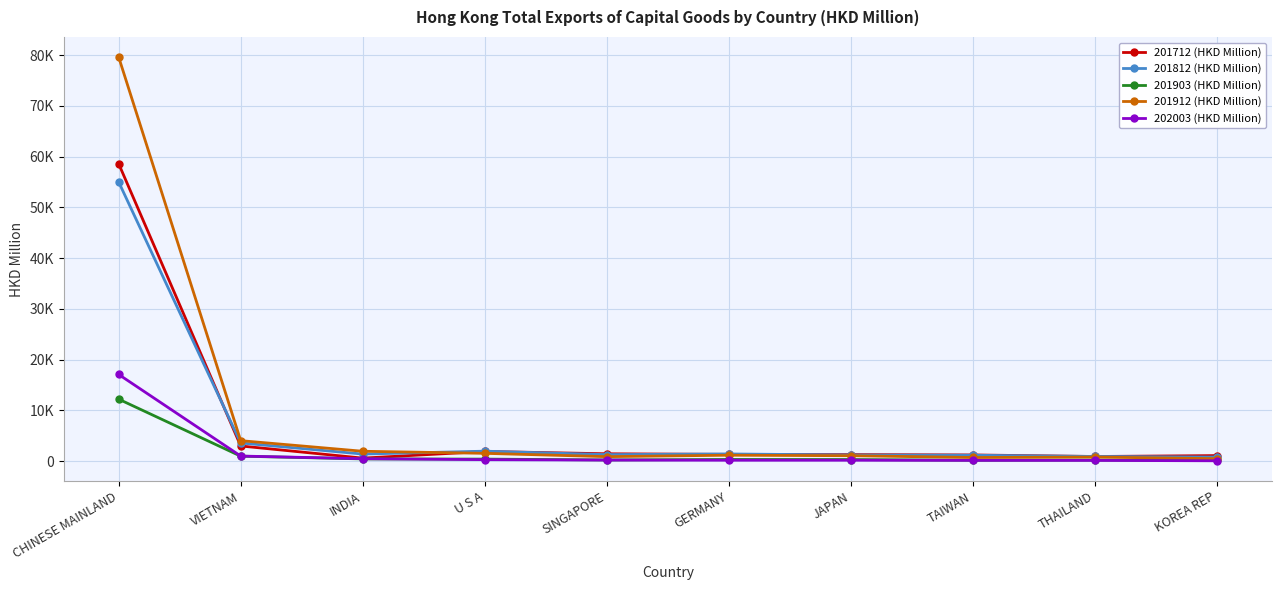

Is this an area chart (filled region under the line)?

No